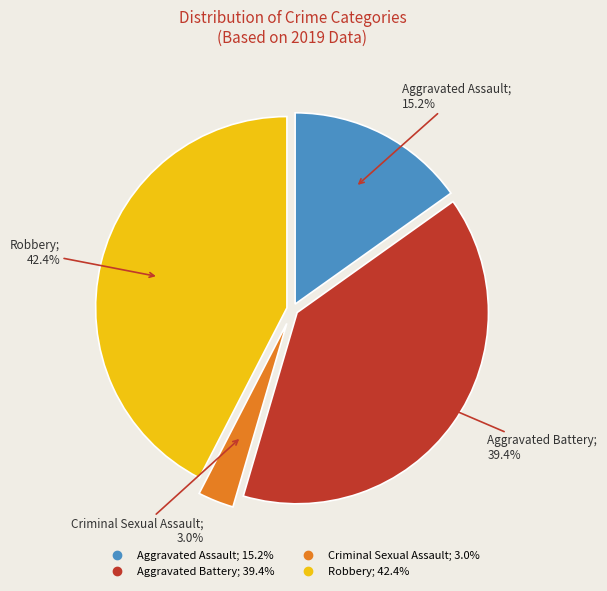

Is there a majority slice in this chart?

No